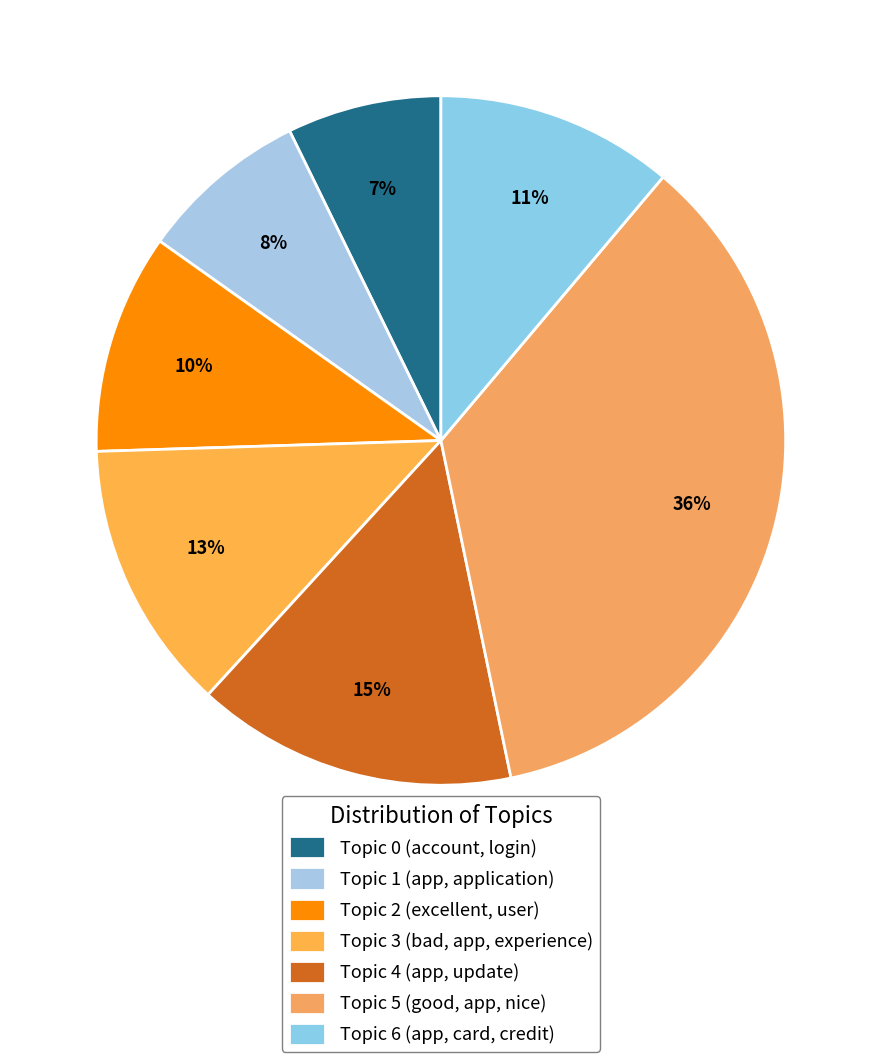

How many slices are in this pie chart?

7